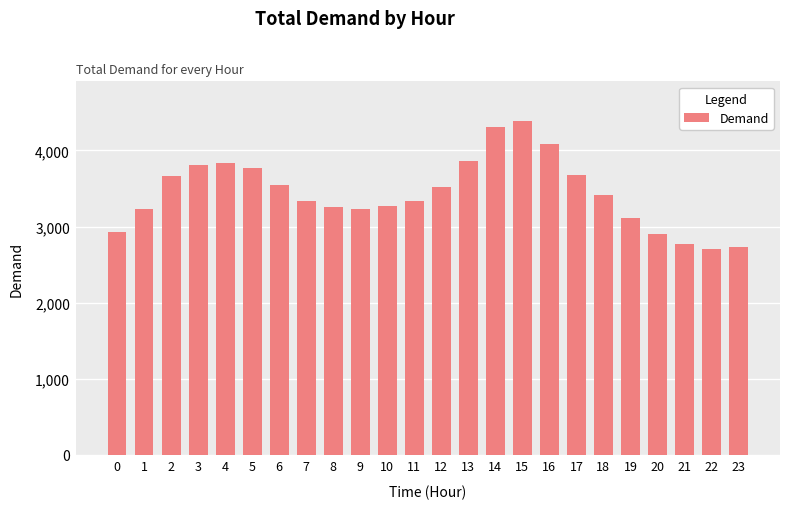

Does the chart contain stacked bars?

No